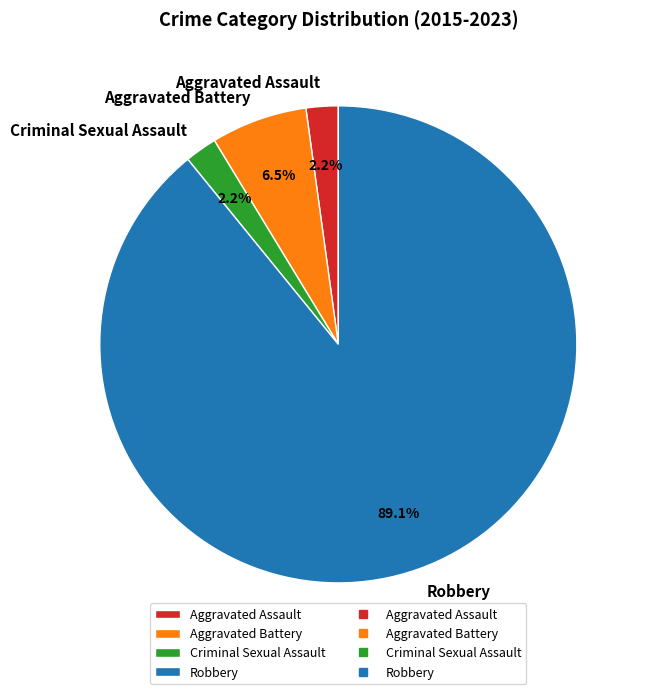

True or false: Aggravated Battery accounts for 12% of the total.

False